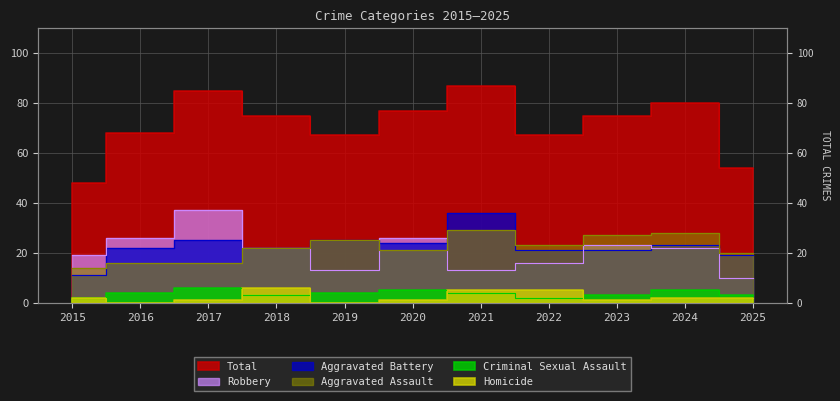

What is the sum of all Total values?

783